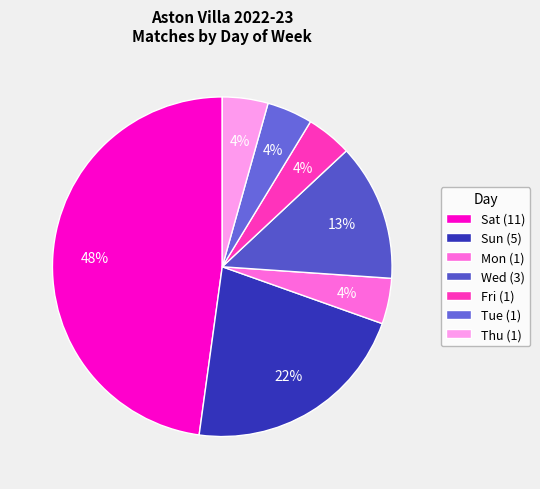

To the nearest percent, what is the average slice percentage?

14%